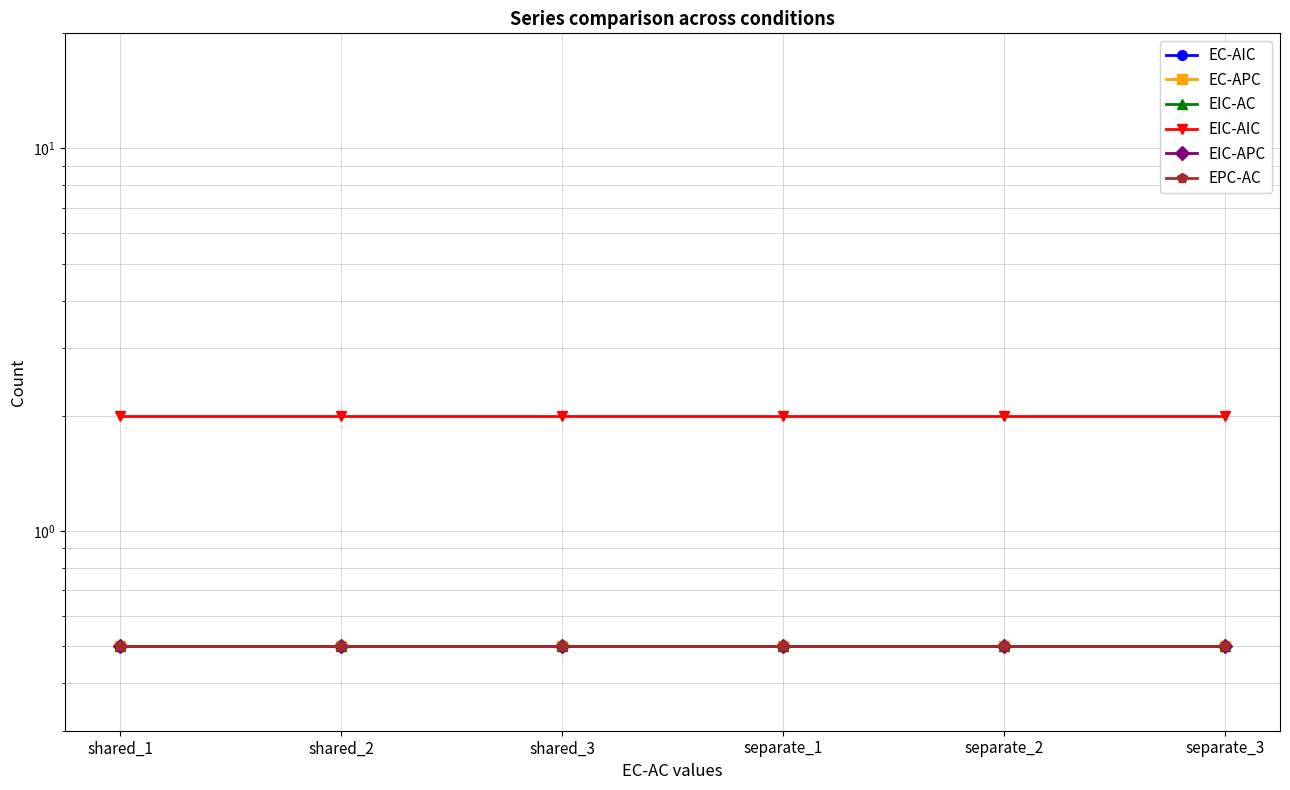

True or false: EC-APC and EIC-APC intersect in this chart.

False